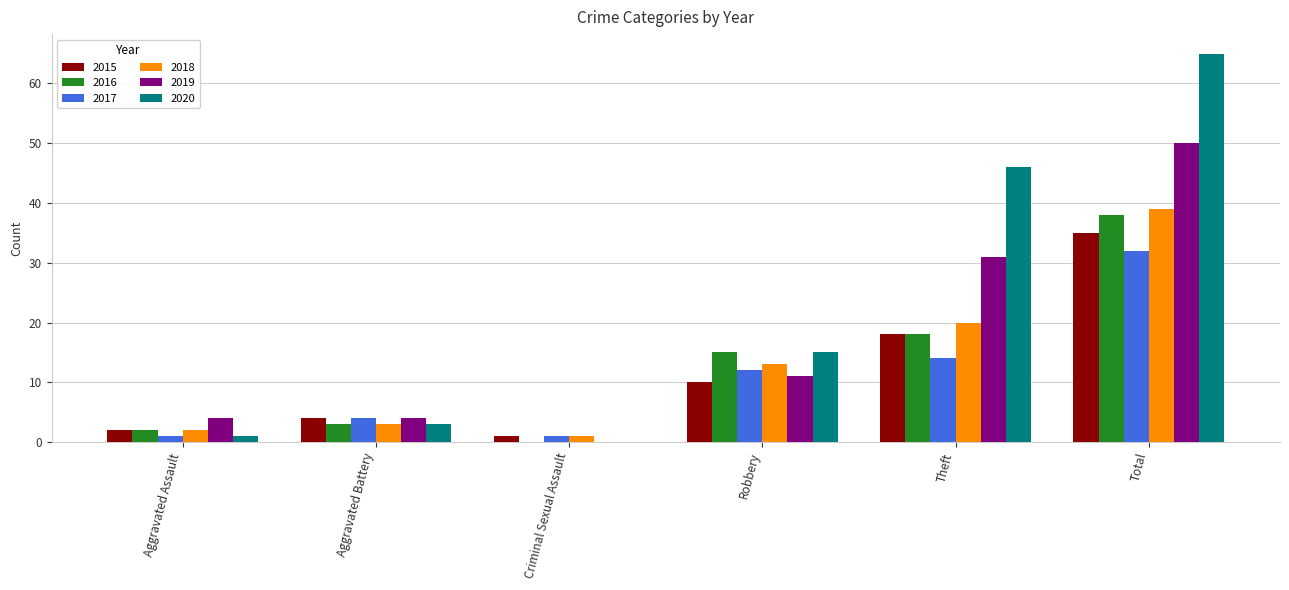

True or false: 2017 has a value of 32 at Total.

True